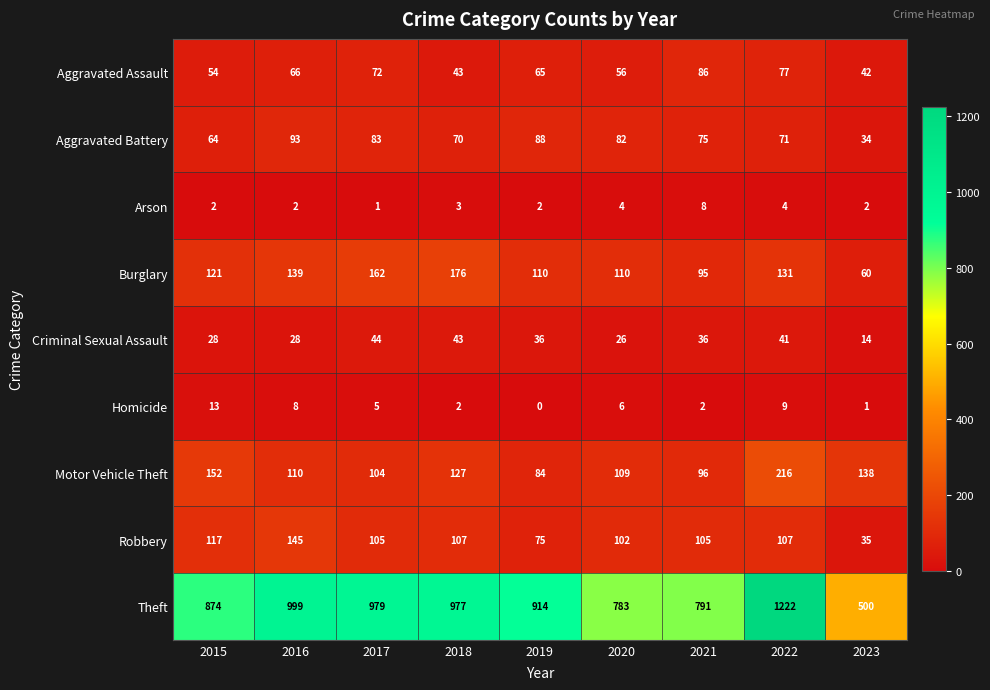

The Motor Vehicle Theft series shows 152 at 2015. True or false?

True